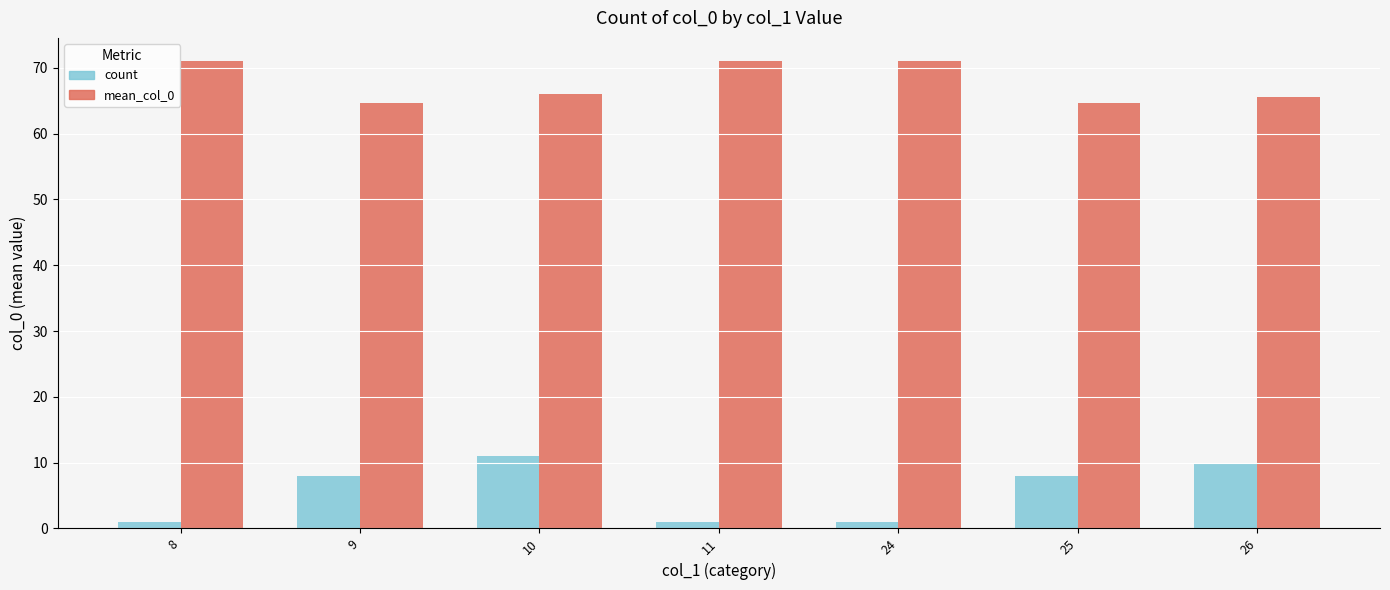

Which series changed the most between 9 and 10?

count